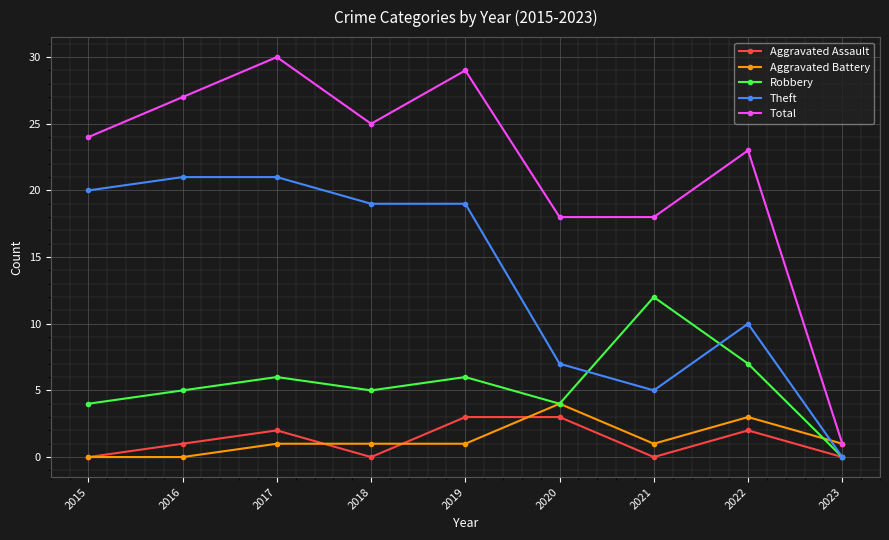

True or false: Aggravated Assault has more than 1 points higher than both neighbors.

True